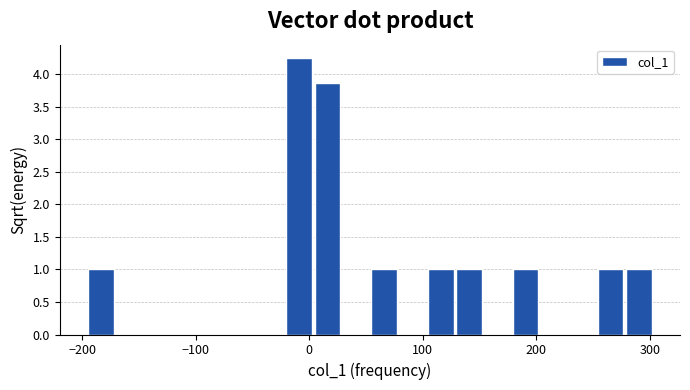

Read against the x-axis, roughly where is the centre of the tallest bar?

-10